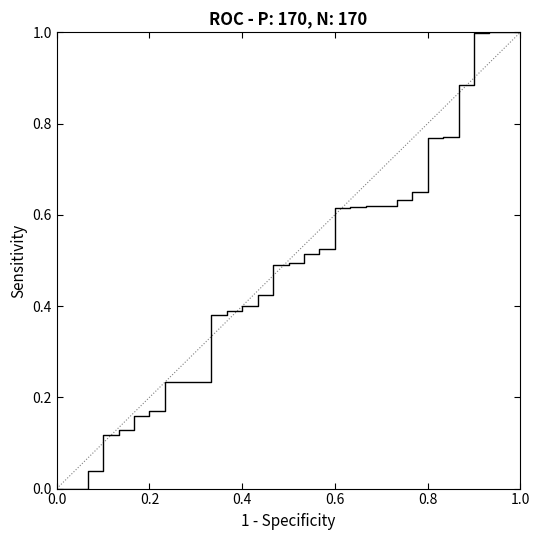

What is the greatest value displayed?

1.0